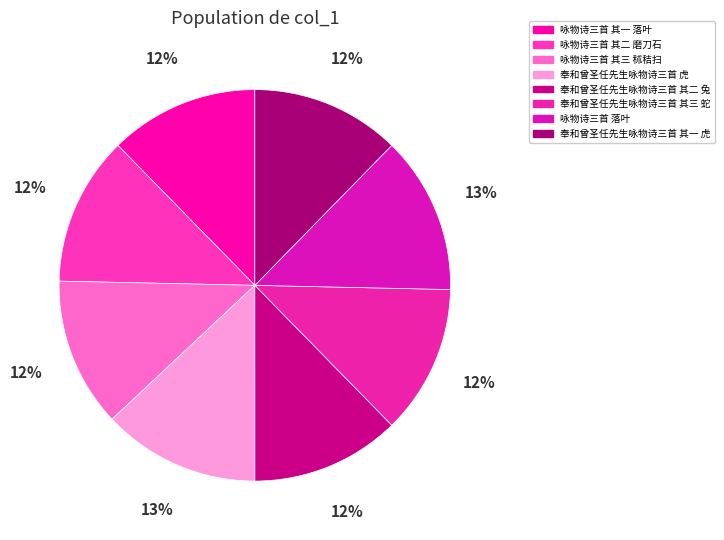

How many slices are in this pie chart?

8